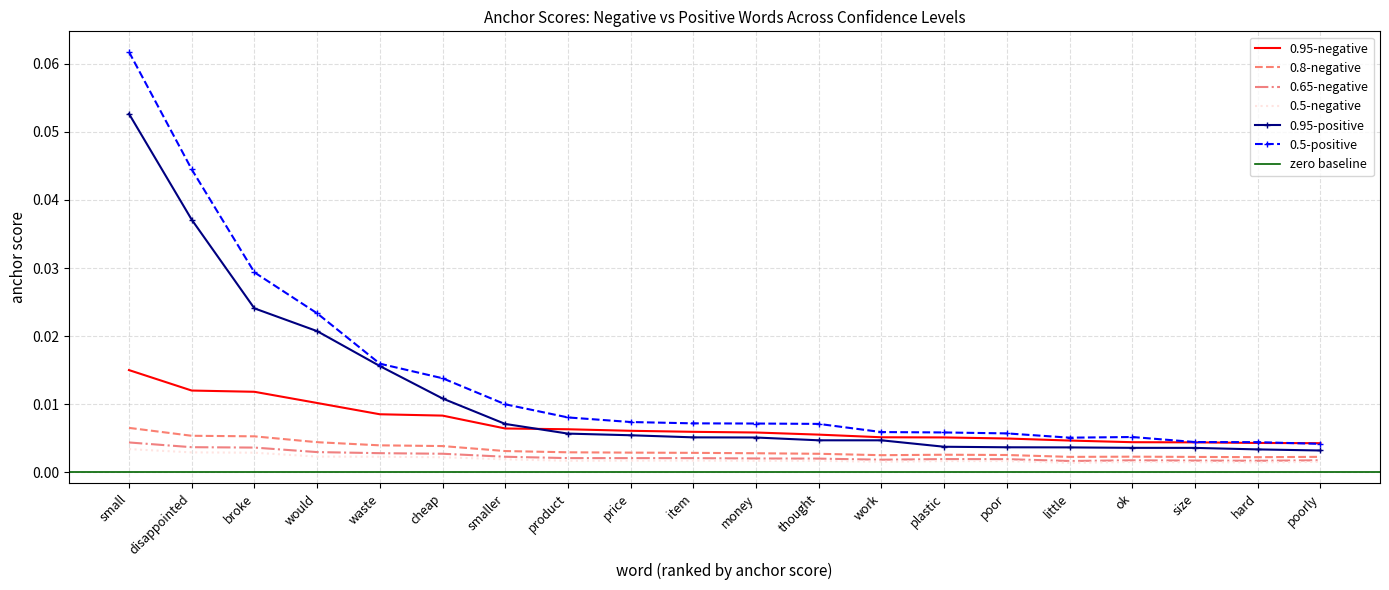

What position from the left is money?

11